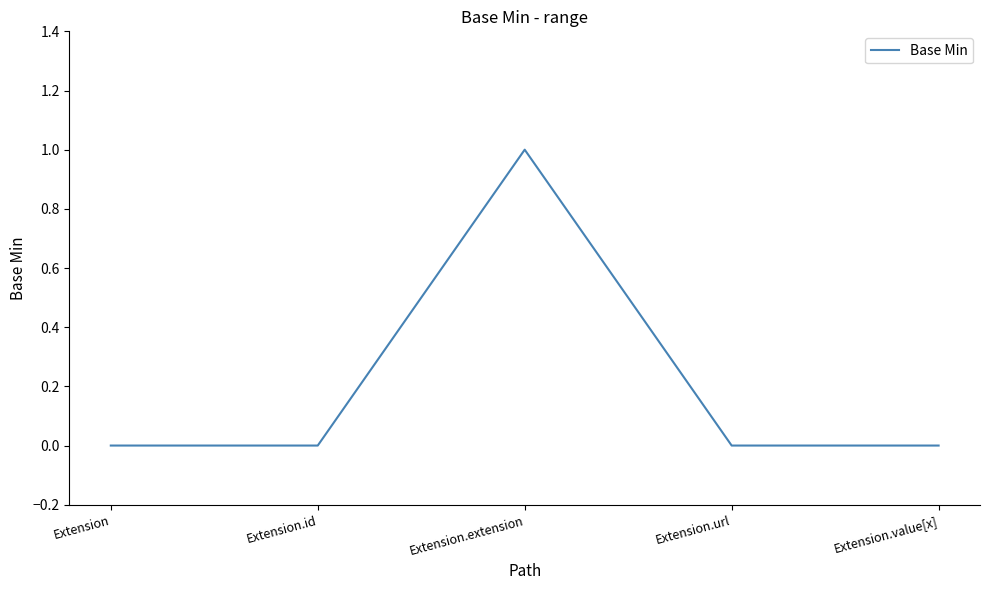

Count the number of categories in the chart.

5